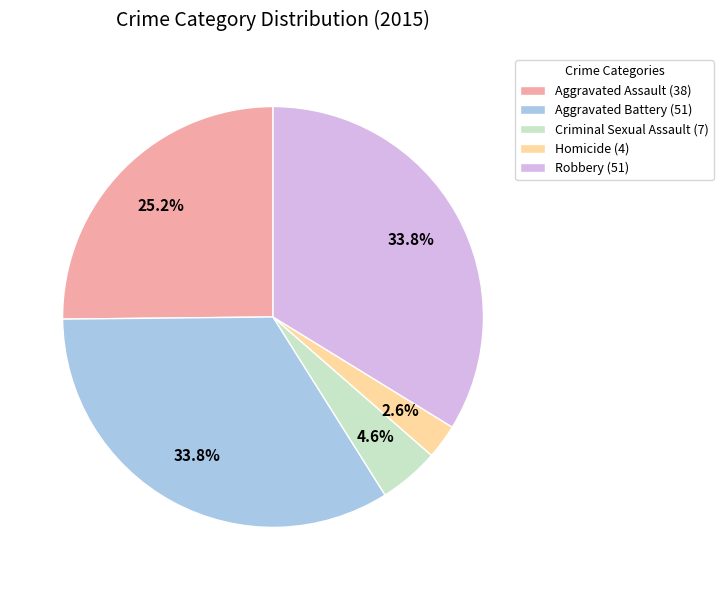

Between Homicide and Aggravated Battery, which is larger?

Aggravated Battery